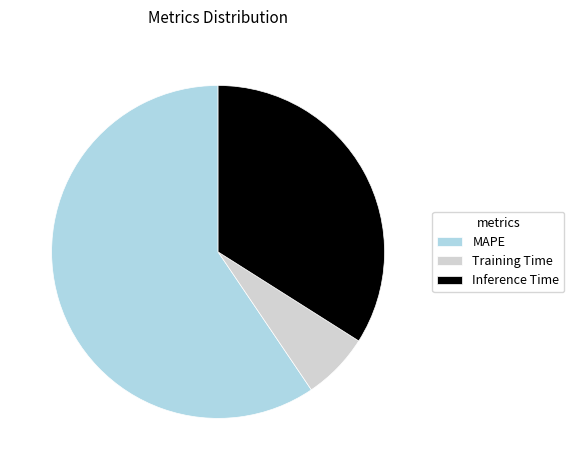

Combined, do MAPE and Inference Time account for over 50%?

Yes